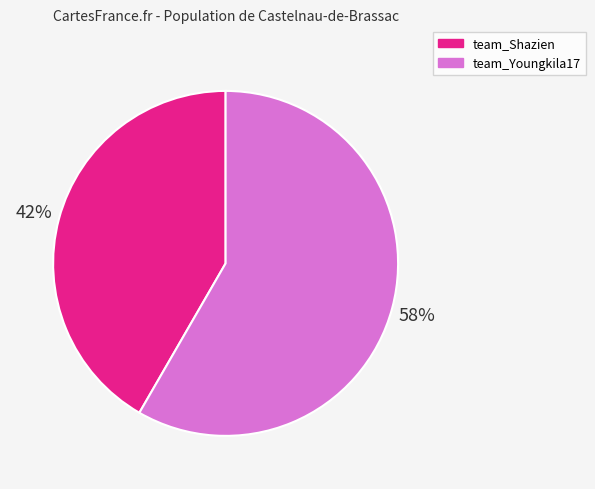

What is the ratio of the value at team_Shazien to the value at team_Youngkila17?

0.7